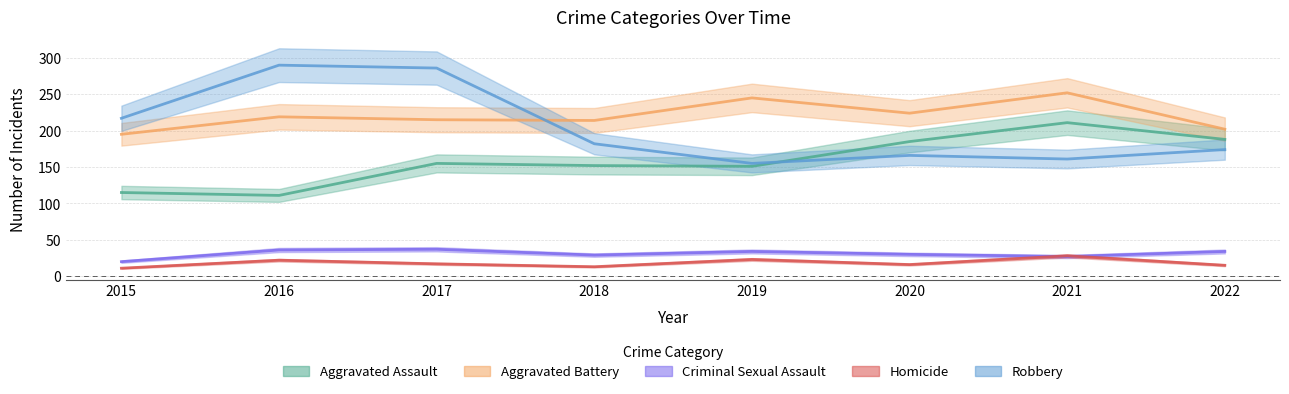

What is the value of the Robbery point at the 8th from the left?

174